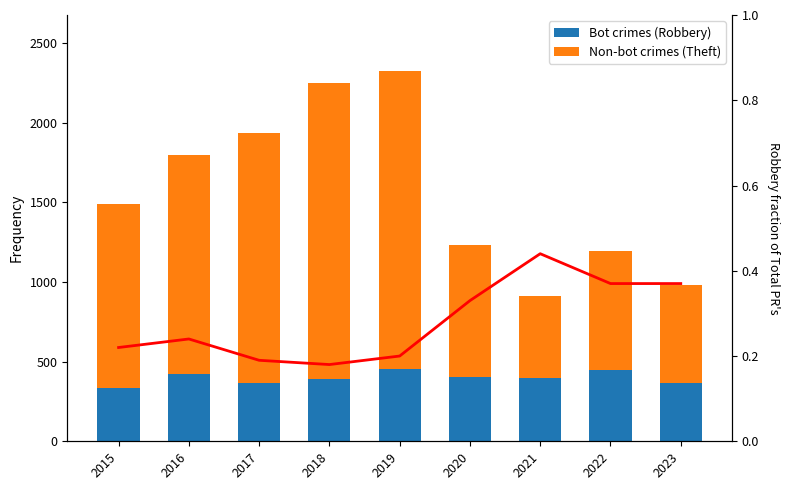

What is the sum of the Fraction Robbery/Total values at 2015 and 2017?

0.4